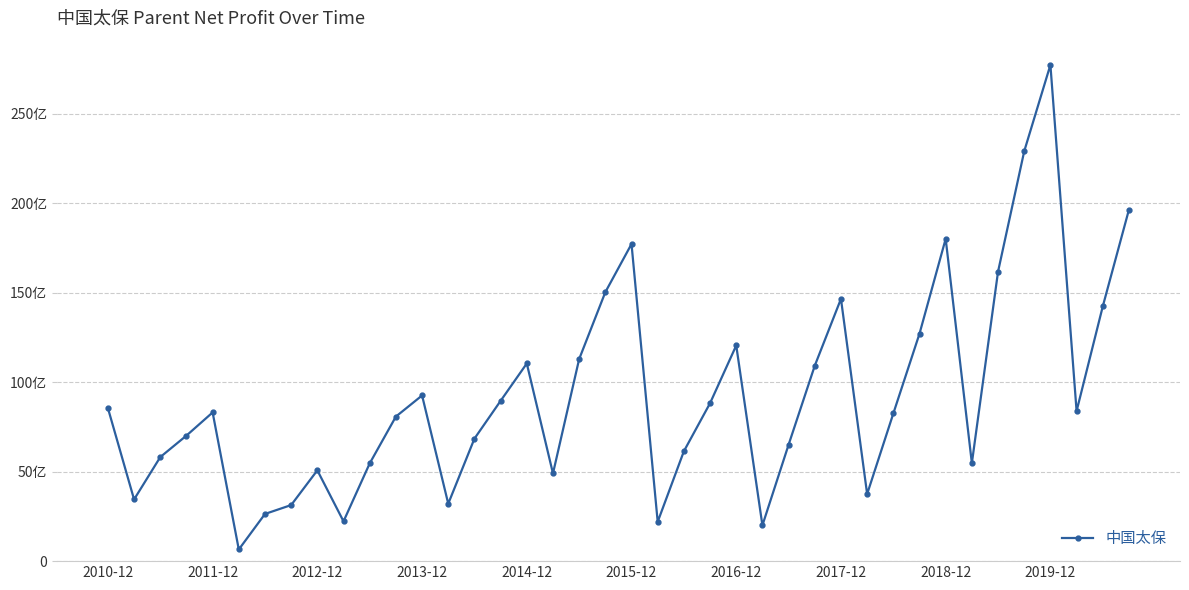

Is this an area chart (filled region under the line)?

No